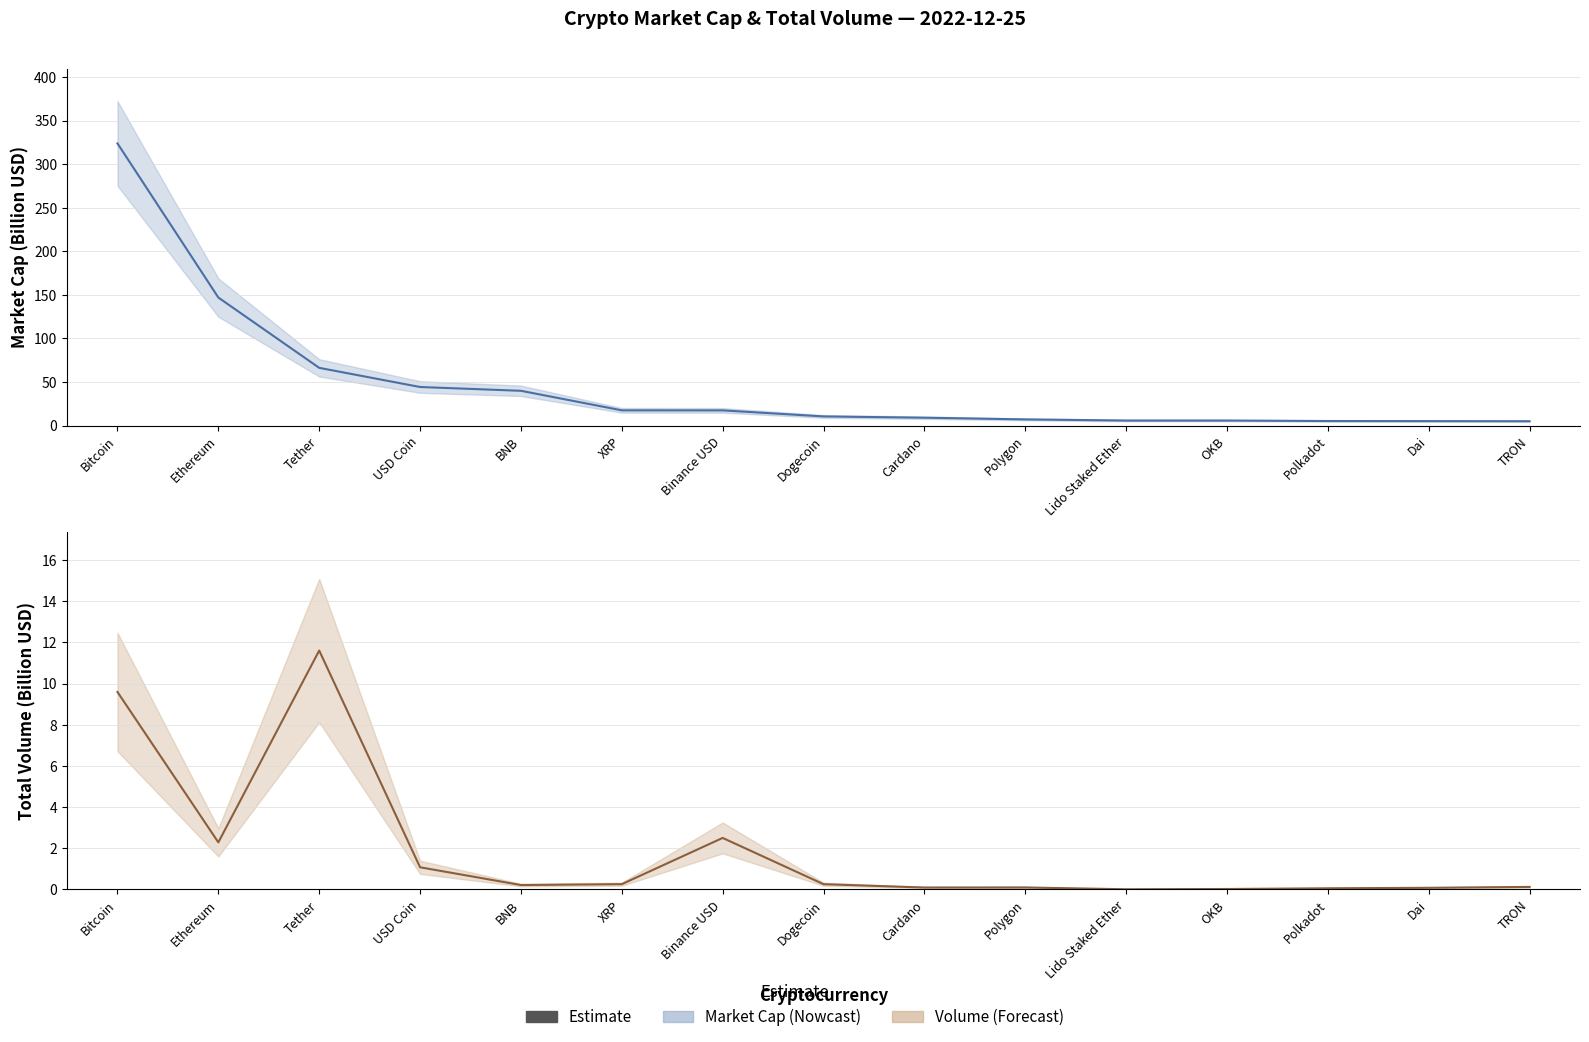

List the labels in order of value, smallest first.

Lido Staked Ether, OKB, Polkadot, Dai, Cardano, Polygon, TRON, BNB, Dogecoin, XRP, USD Coin, Ethereum, Binance USD, Bitcoin, Tether